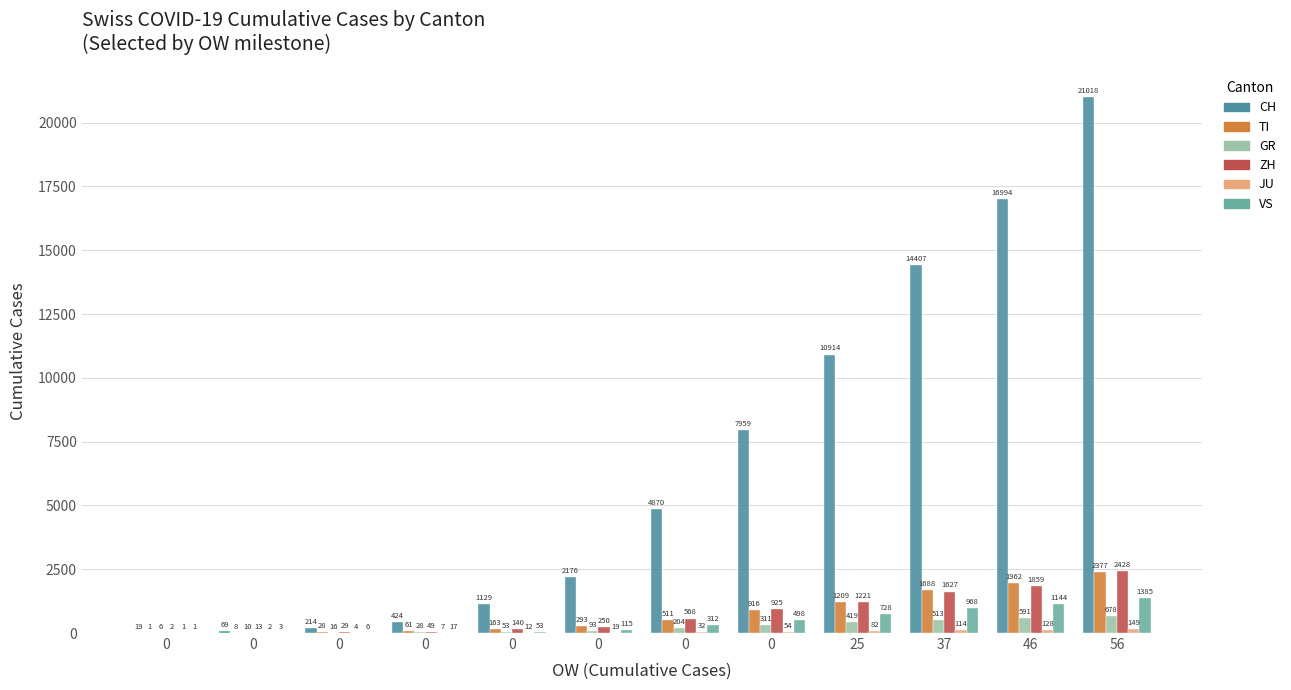

Does the chart contain stacked bars?

No